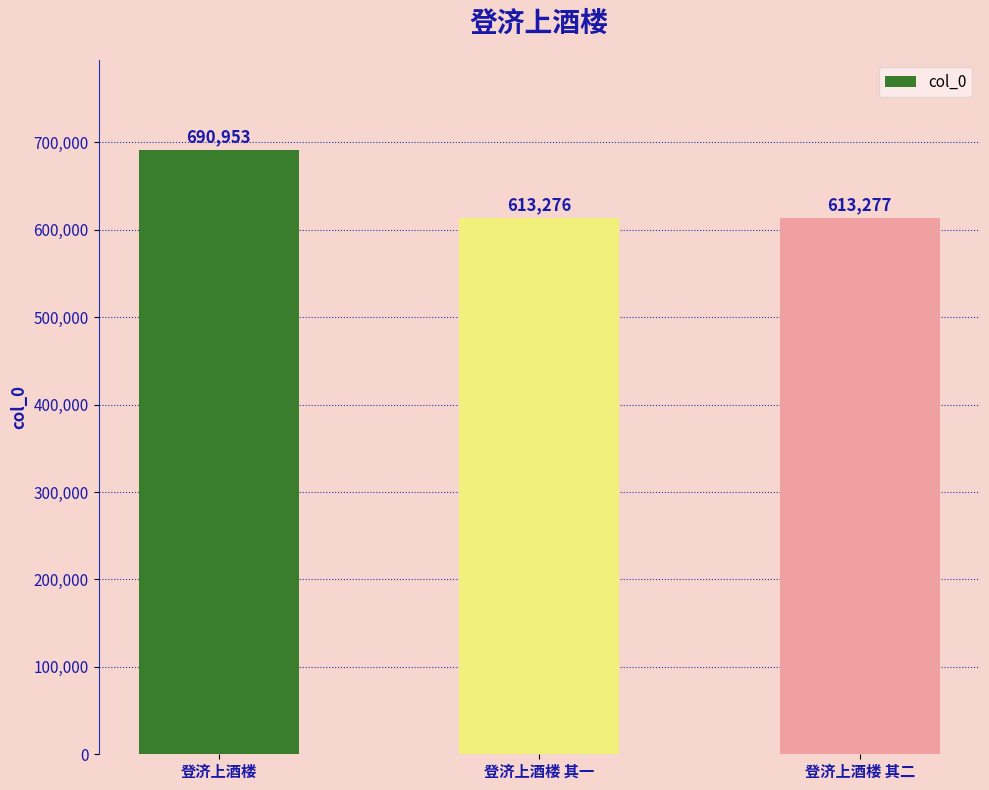

What is the sum of all values?

1917506